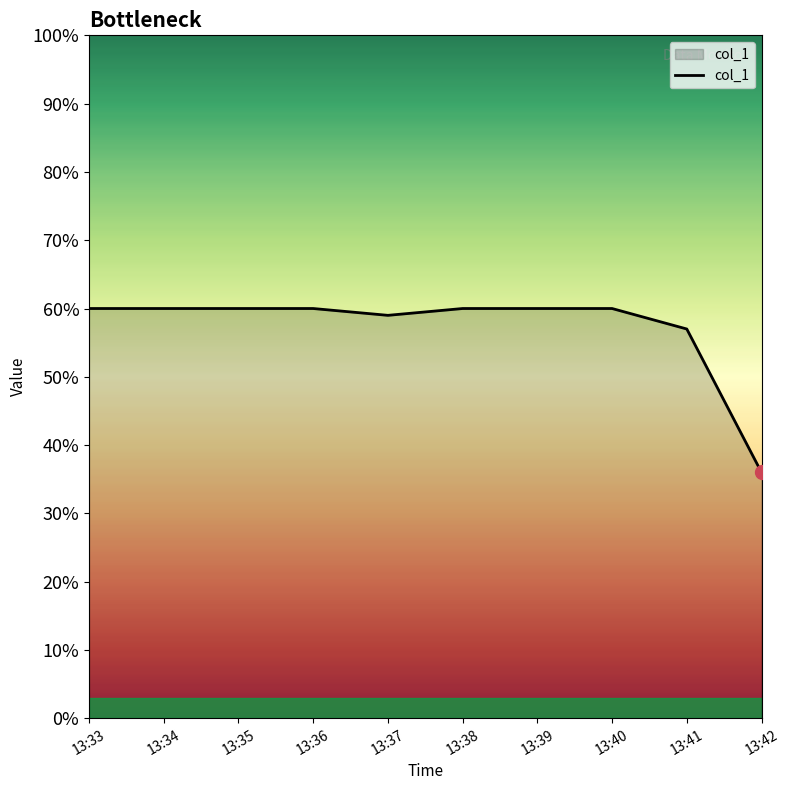

Reading right to left, list all the values displayed in this chart.

36	57	60	60	60	59	60	60	60	60